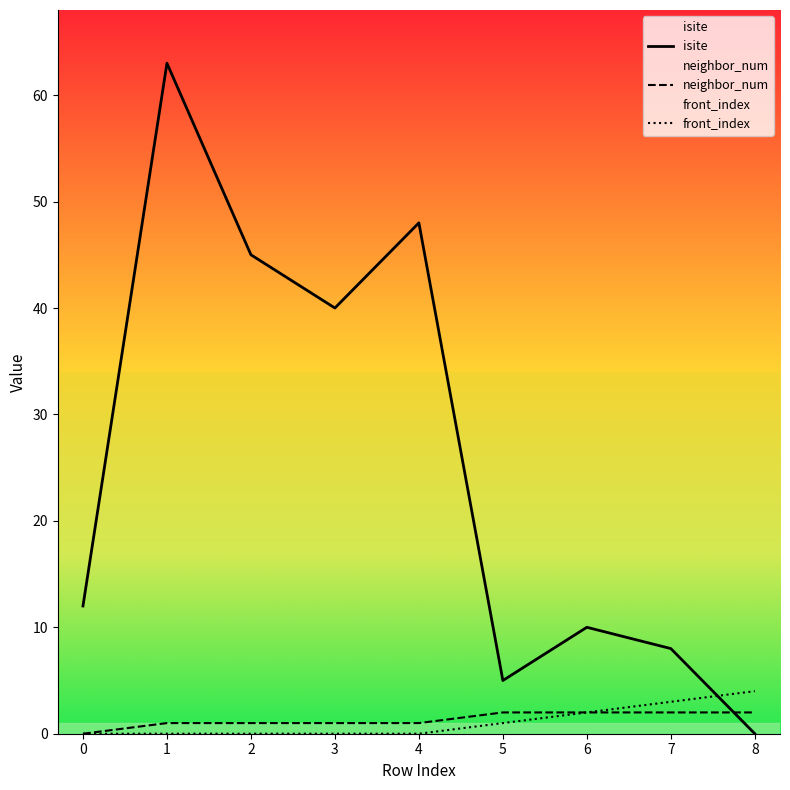

How many neighbor_num values are between 1 and 2?

8